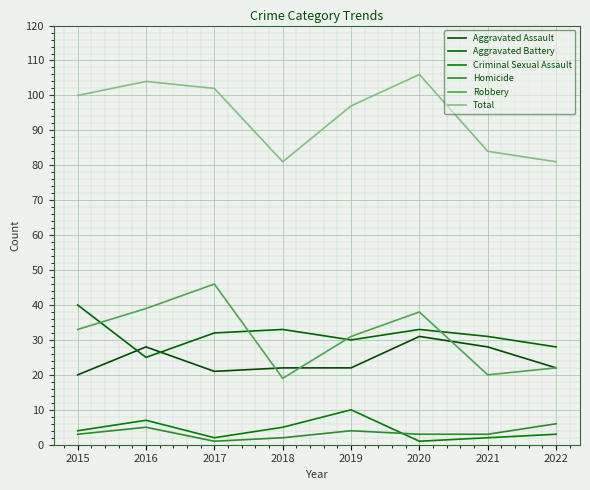

At which label is Robbery closest to 32?

2015